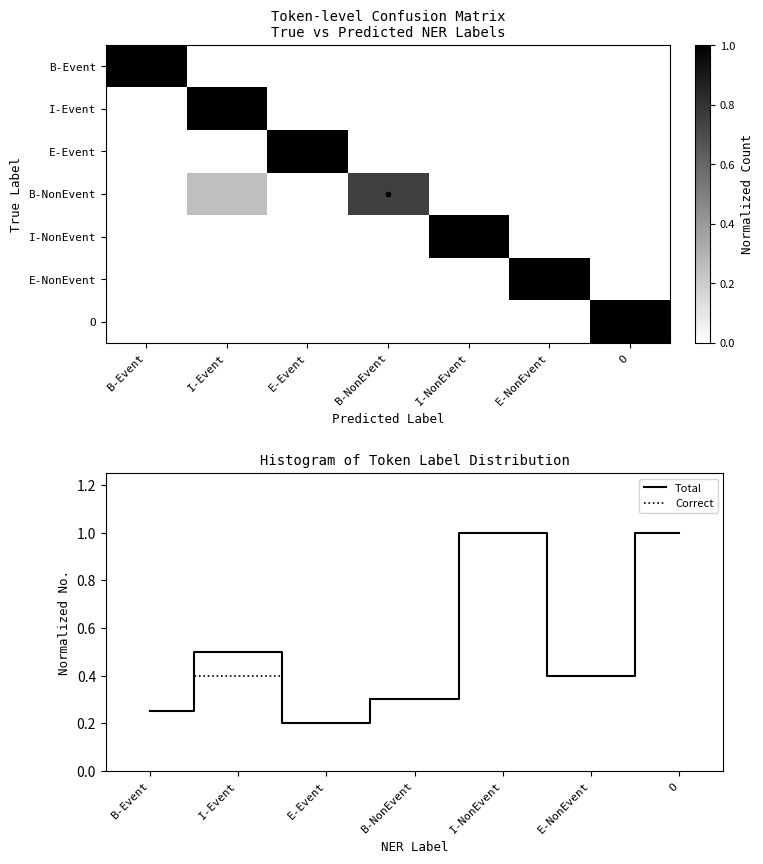

At which label is Correct closest to 0?

E-Event